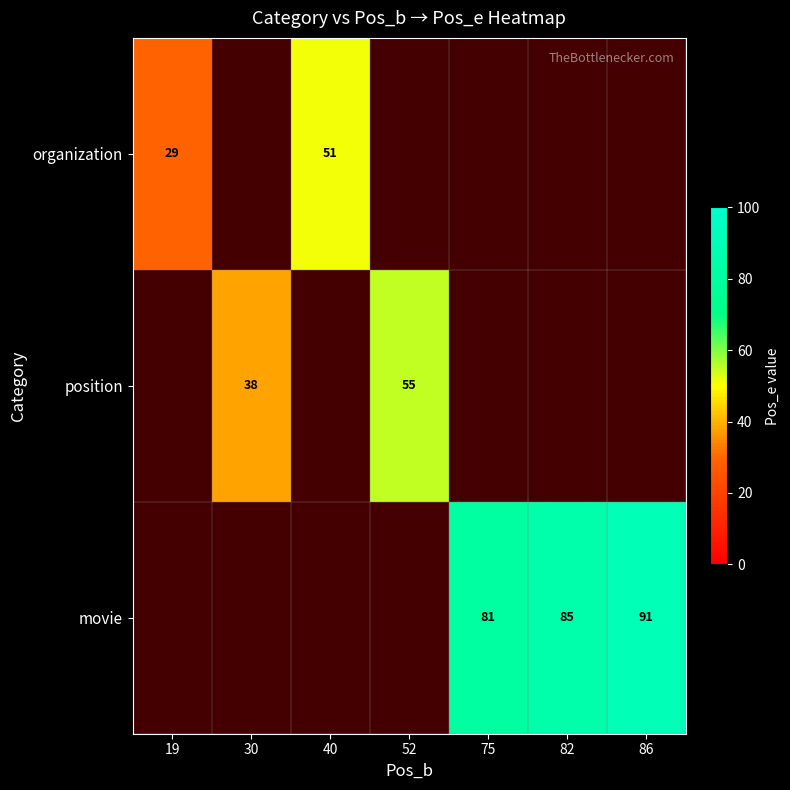

The value of organization at 19 is 48. True or false?

False